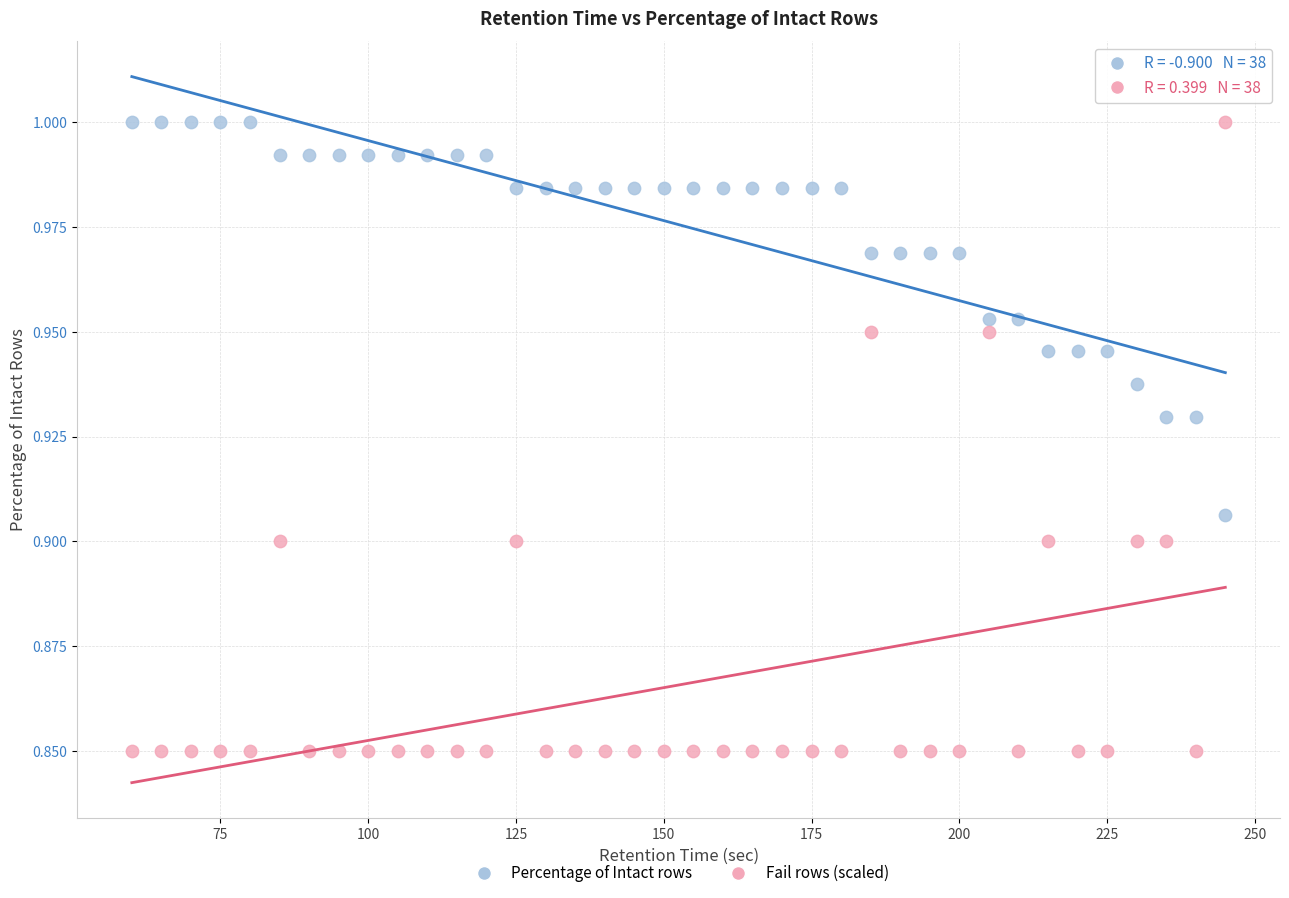

Across all data points, what is the range of X values (max minus min)?

185.0